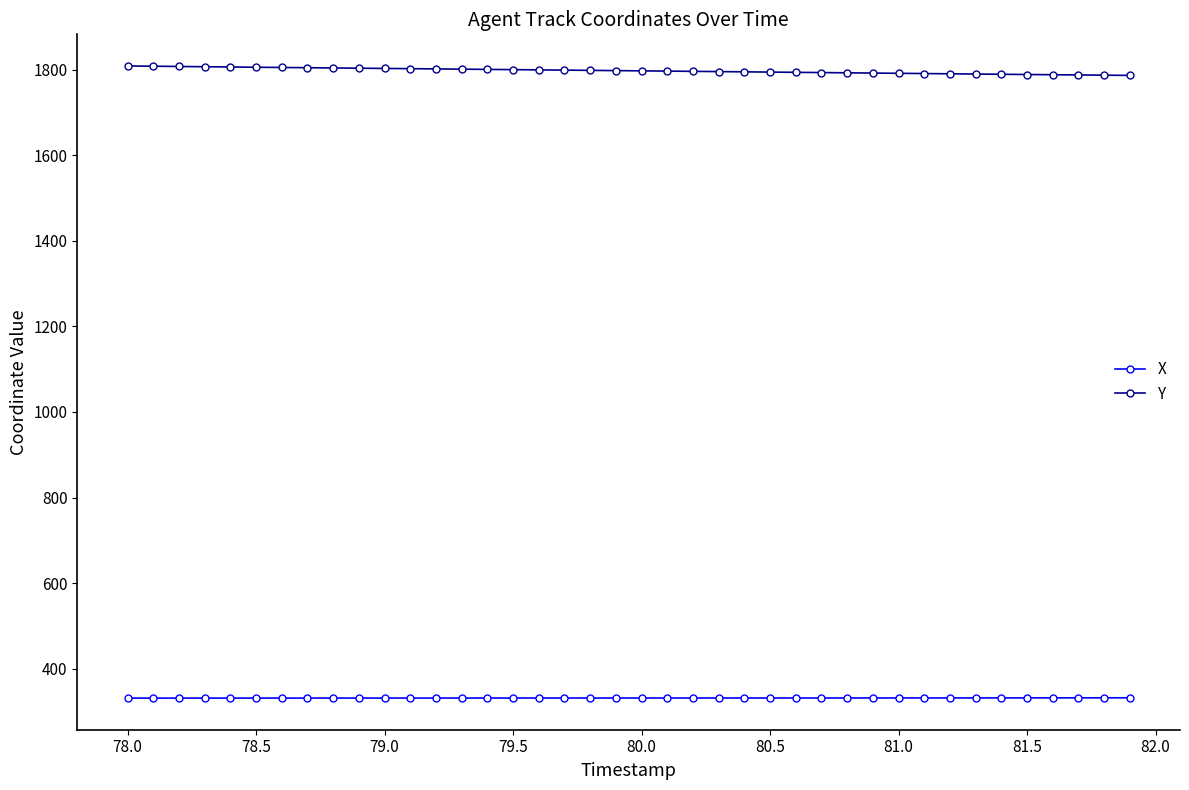

Rank the series by their average value, from highest to lowest.

Y, X